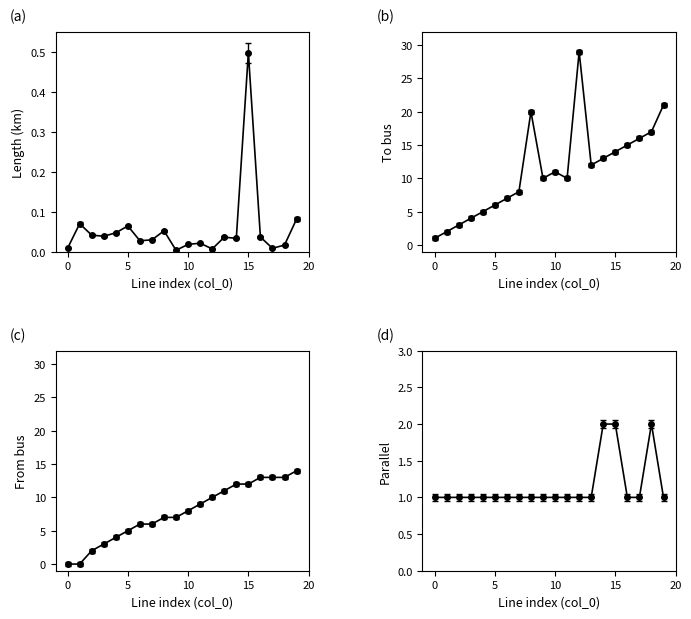

At which category is the sum across all series the highest?

12